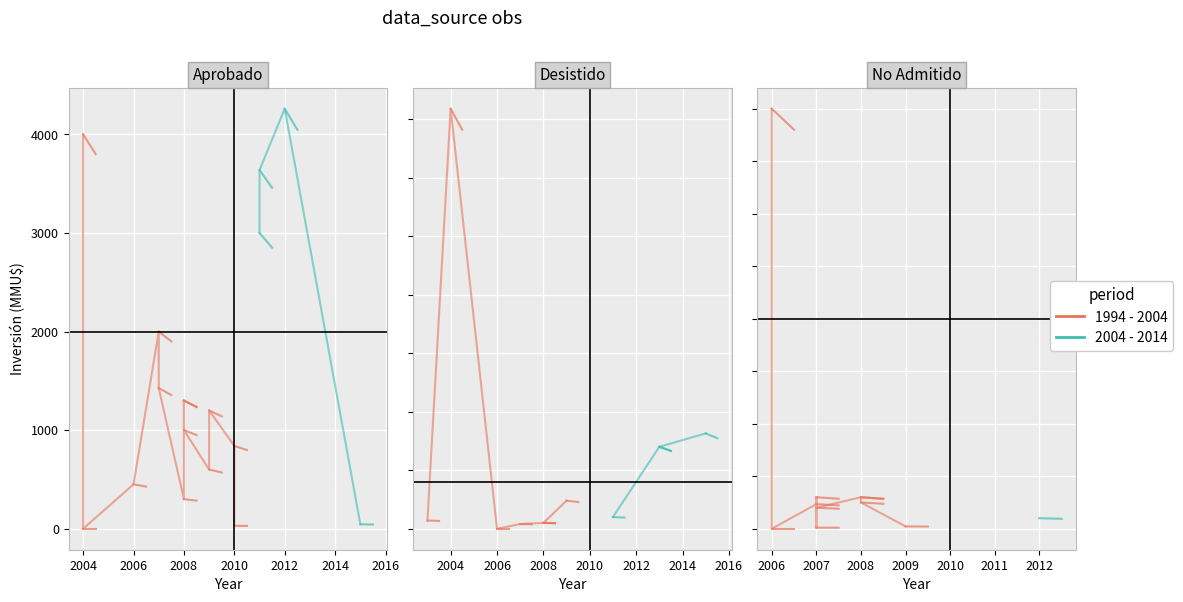

Which series has the largest total across all categories?

1994 - 2004